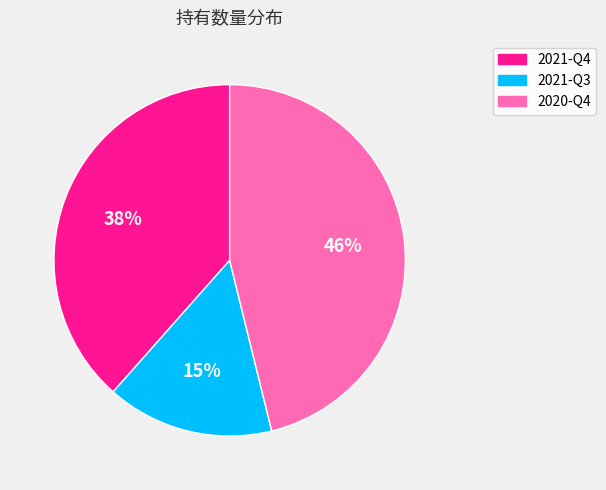

Which slice is the smallest?

2021-Q3